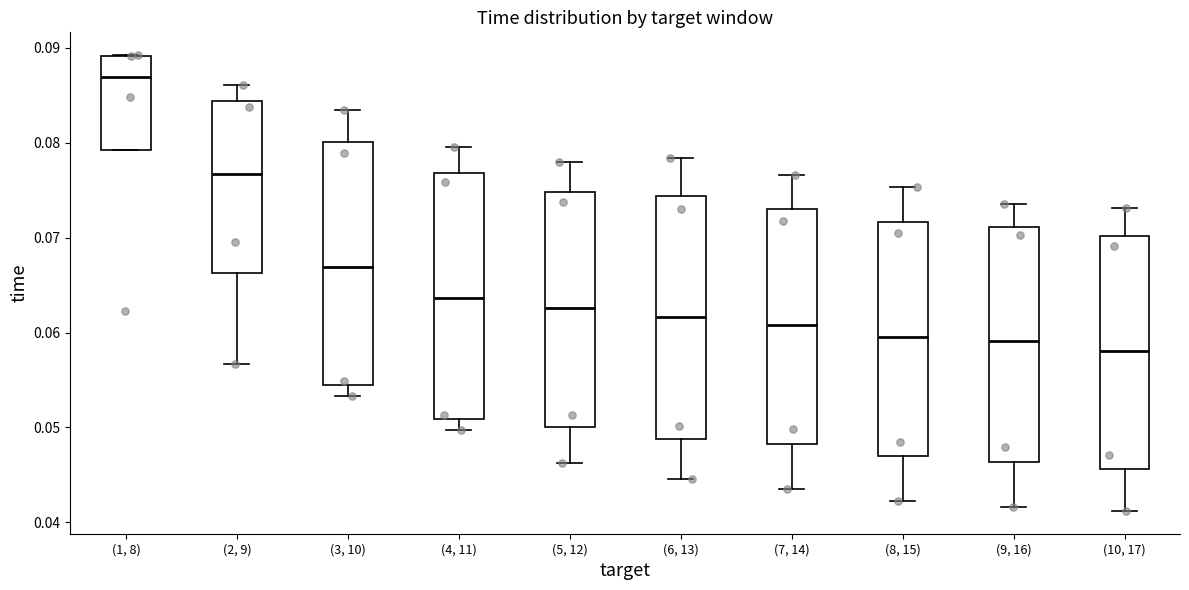

Where is the upper edge of the box for (4, 11) on the y-axis? The values are not printed on the chart, so give them approximately, as read against the axis.

0.077